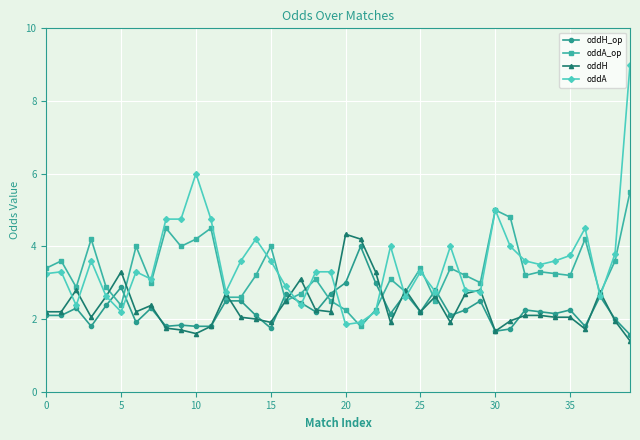

True or false: oddH has more than 1 interior local peaks.

True